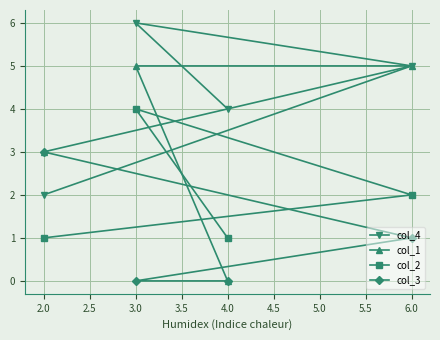

Reading left to right, what are all the values shown in this chart?

col_4: 2.0=2	3.0=6	4.0=4	6.0=5
col_1: 2.0=3	3.0=5	4.0=0	6.0=5
col_2: 2.0=1	3.0=4	4.0=1	6.0=2
col_3: 2.0=3	3.0=0	4.0=0	6.0=1